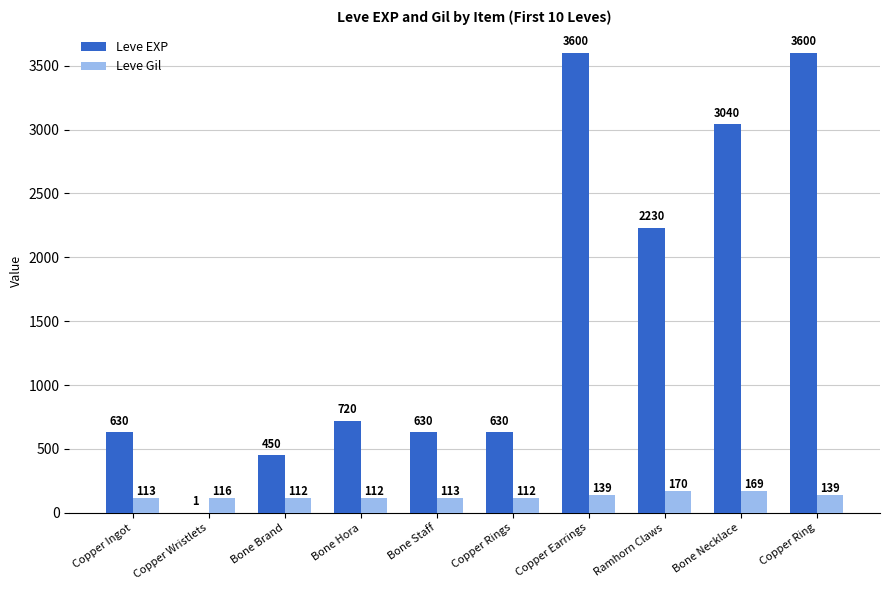

What is the sum of all Leve Gil values?

1295